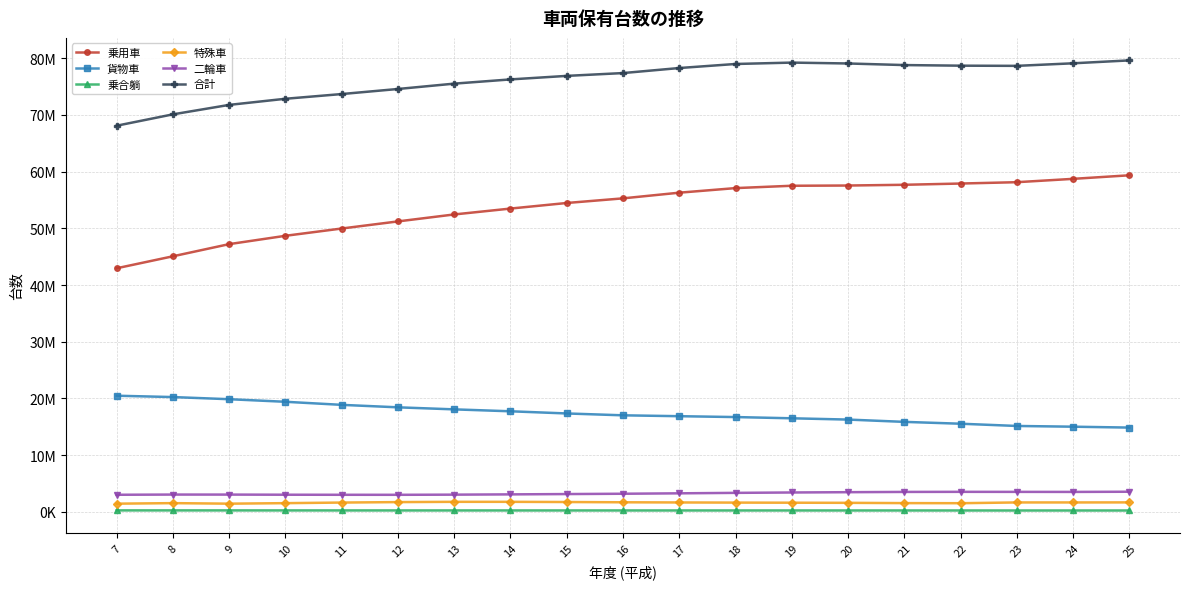

True or false: 乗用車 and 特殊車 cross at least once.

False